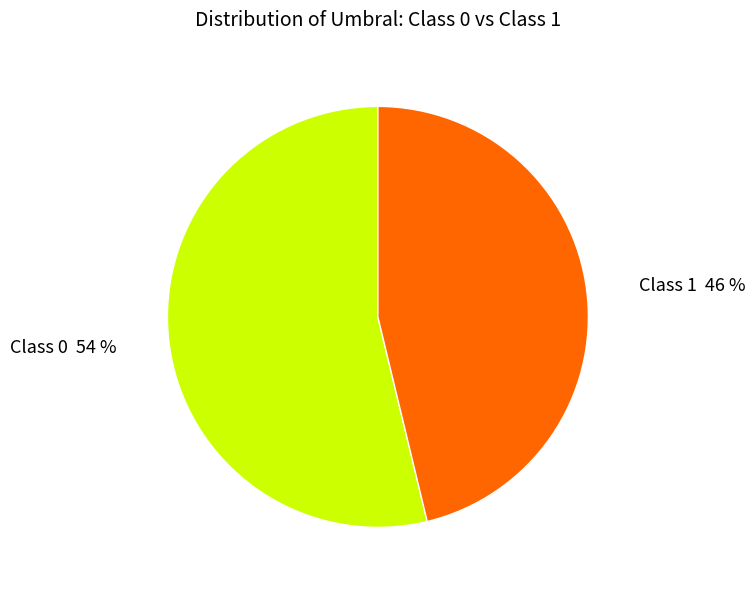

Is there any slice that represents more than half of the pie?

Yes